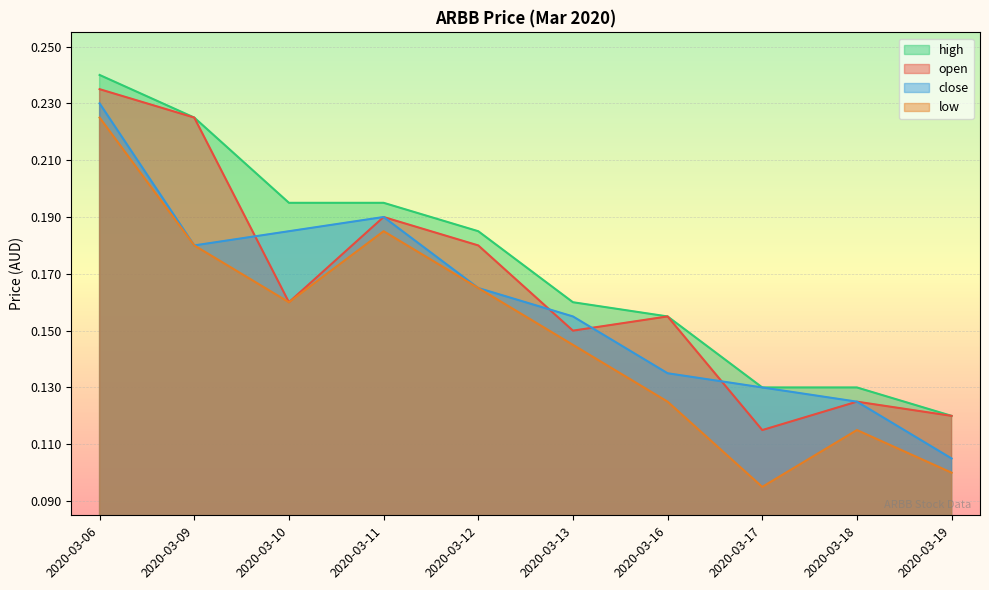

Is the value of close at 2020-03-16 greater than the value of low at 2020-03-19?

Yes